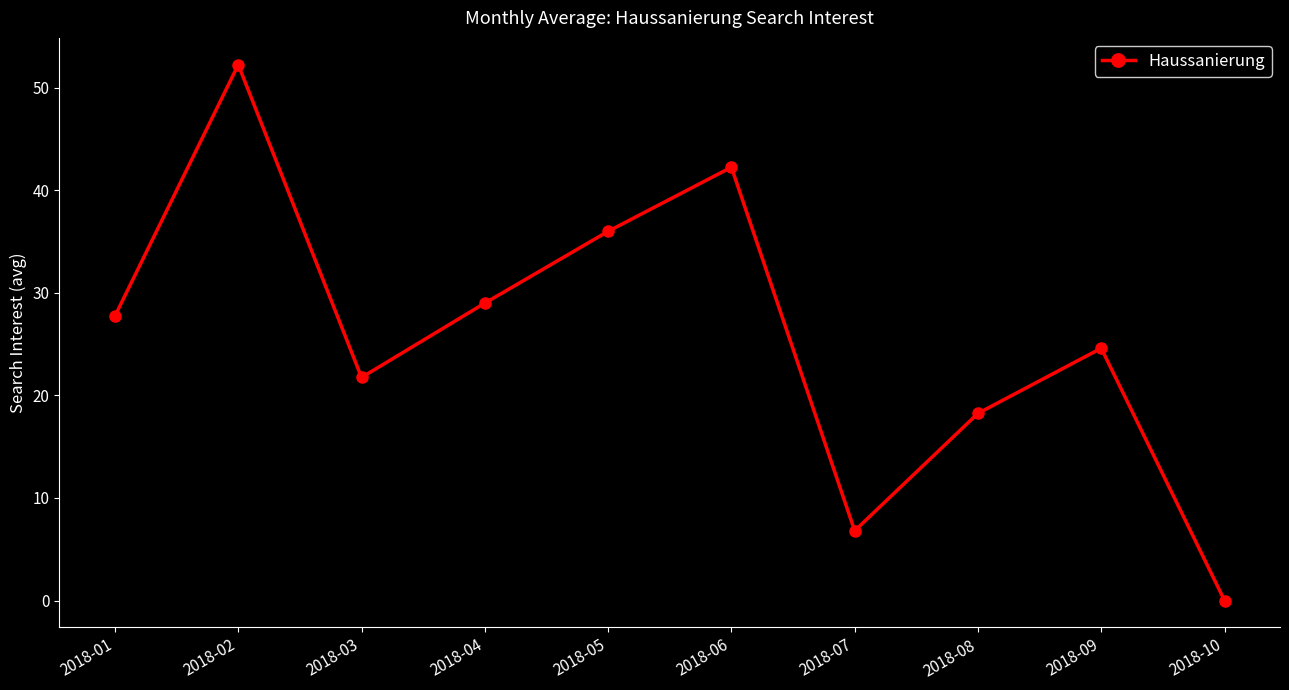

Where is the first local maximum?

2018-02